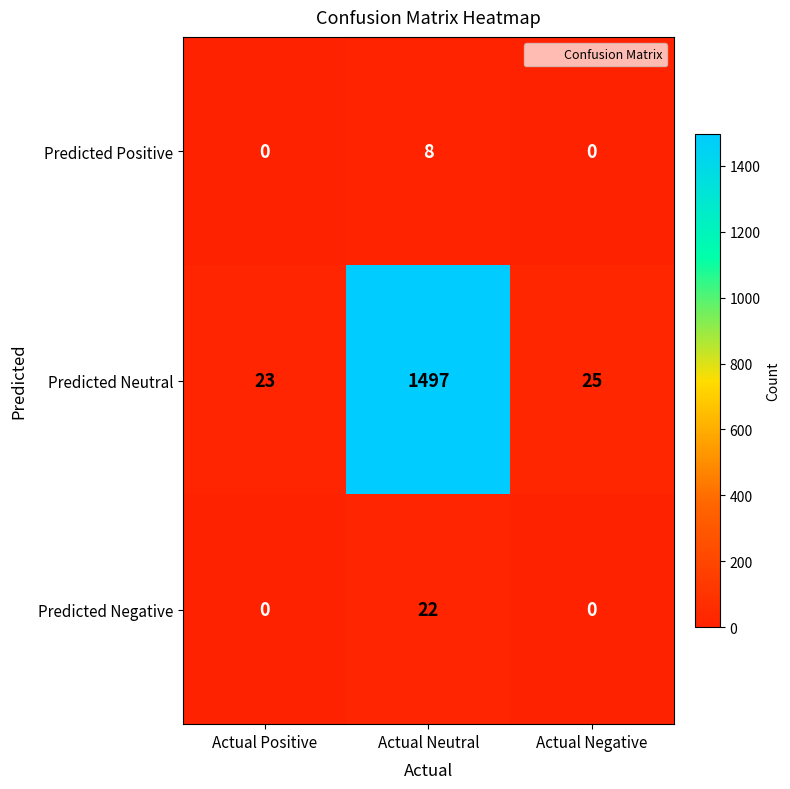

The Predicted Neutral series shows 25 at Actual Negative. True or false?

True